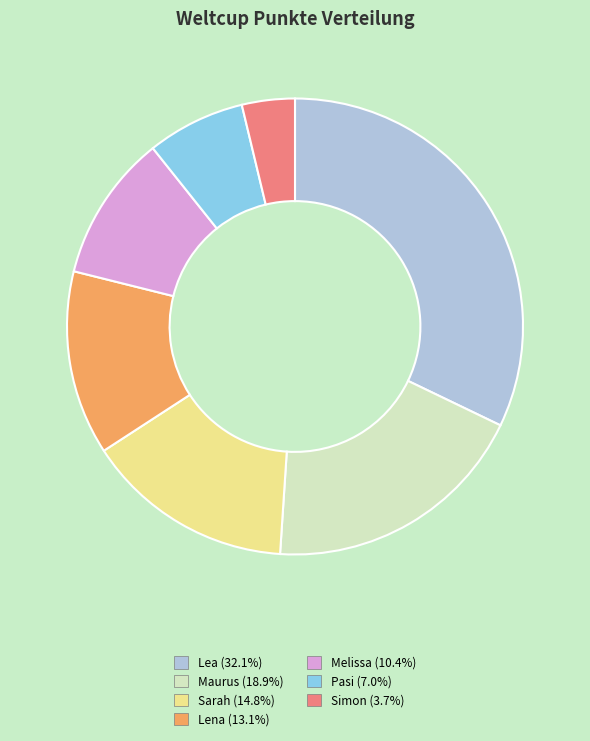

Is Simon the majority of the pie?

No